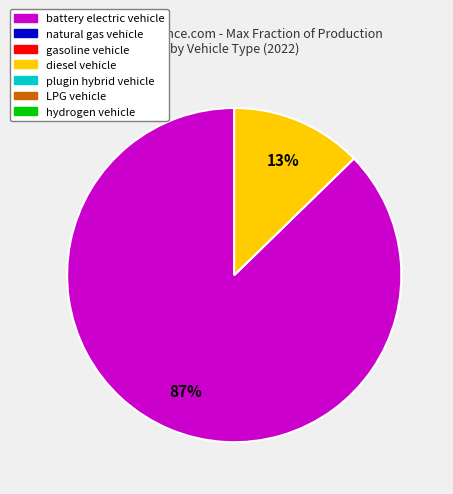

Does any single category account for the majority?

Yes